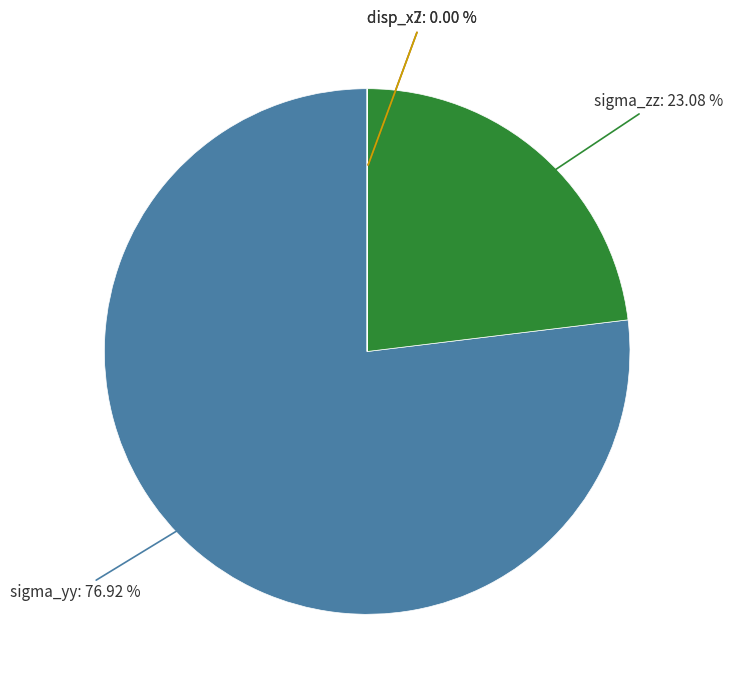

Is there any slice that represents more than half of the pie?

Yes